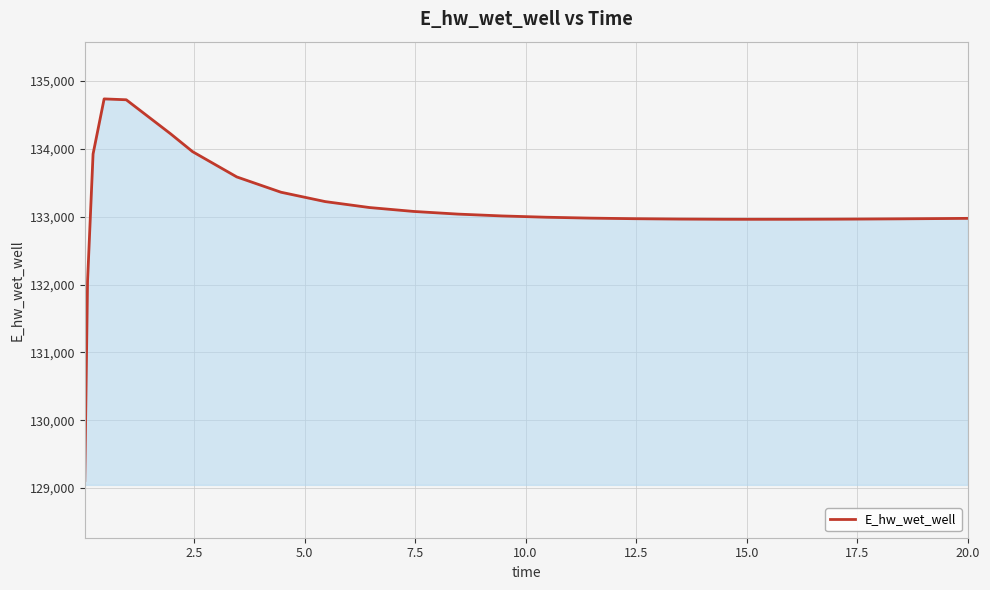

What is the smallest value displayed?

129110.6